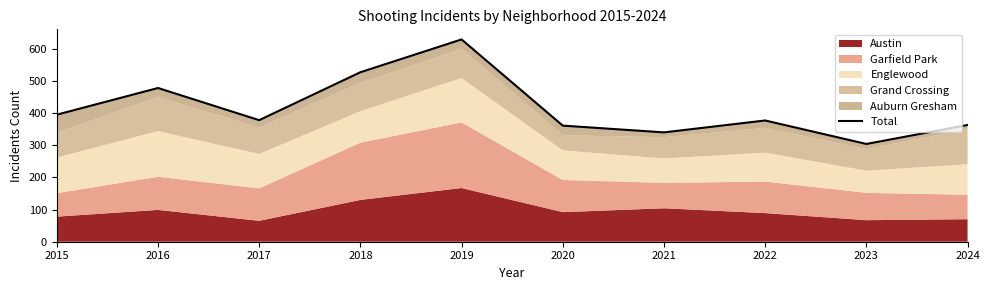

True or false: there are more than 0 points higher than both neighbors.

True